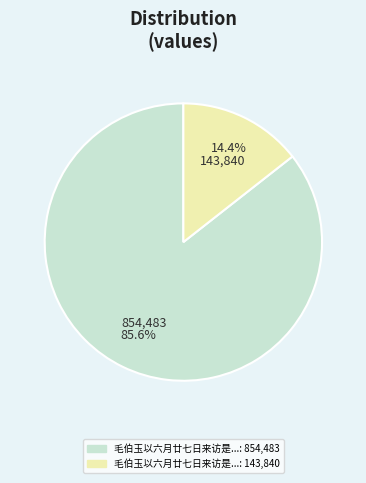

Does any single category account for the majority?

Yes